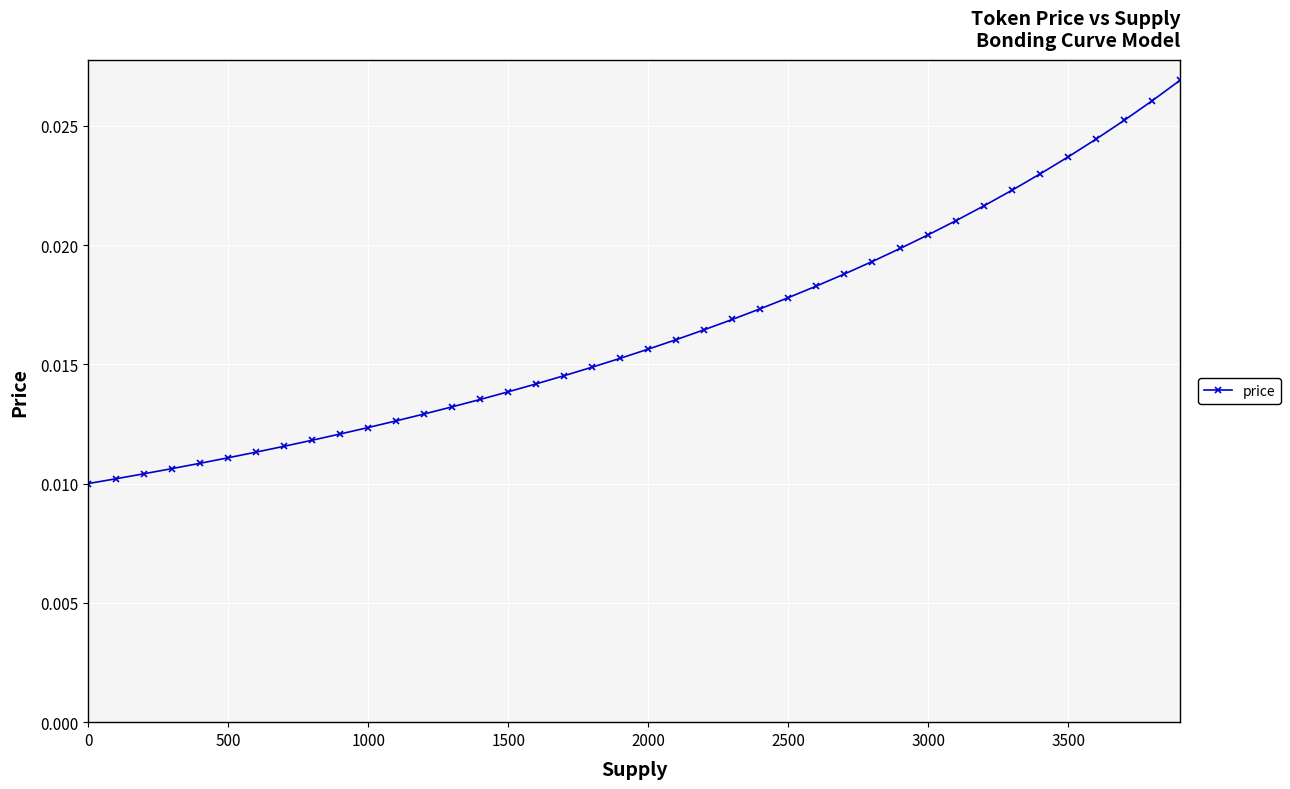

What is the sum of all values?

0.7